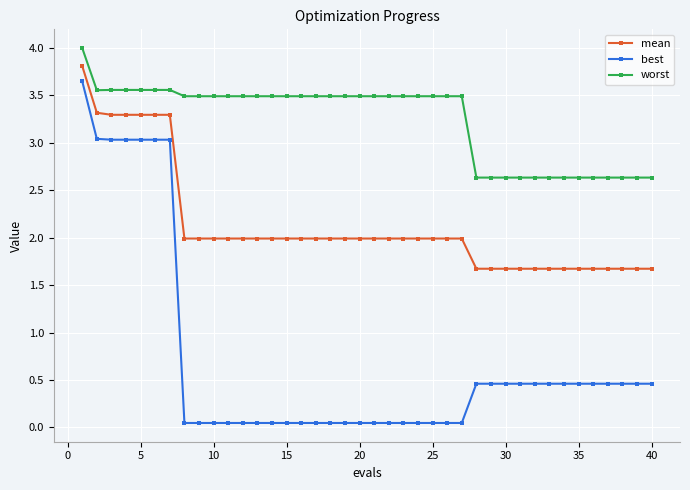

How many series are shown in this chart?

3